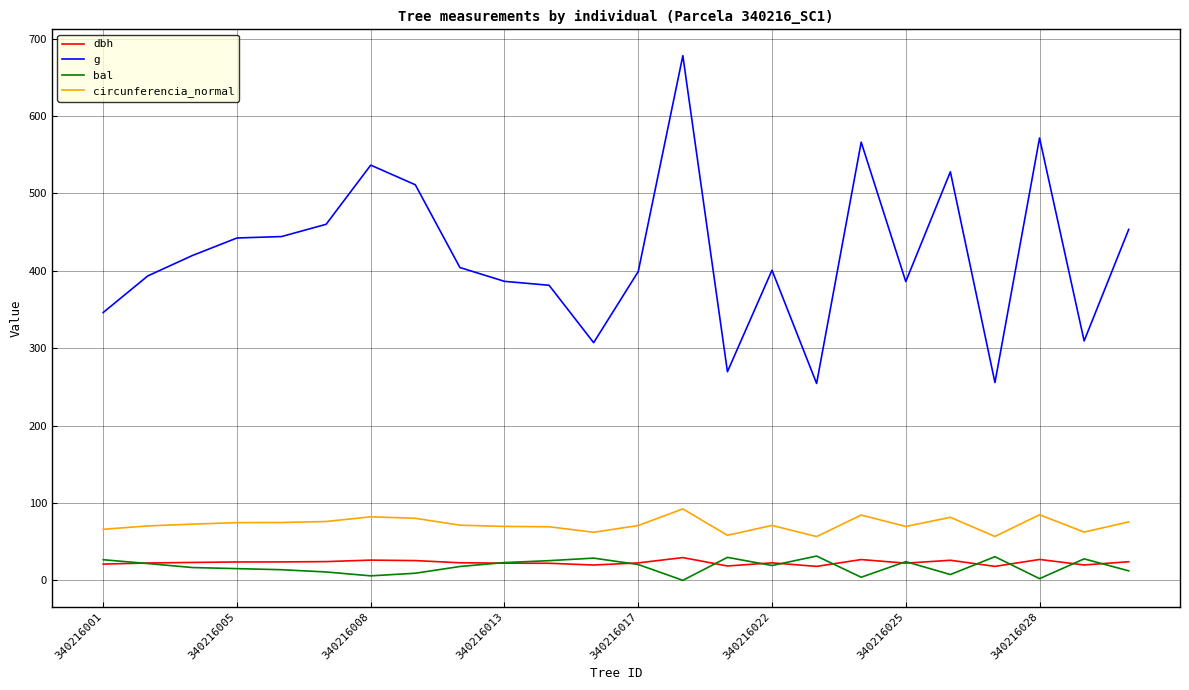

What is the greatest value displayed?

678.1